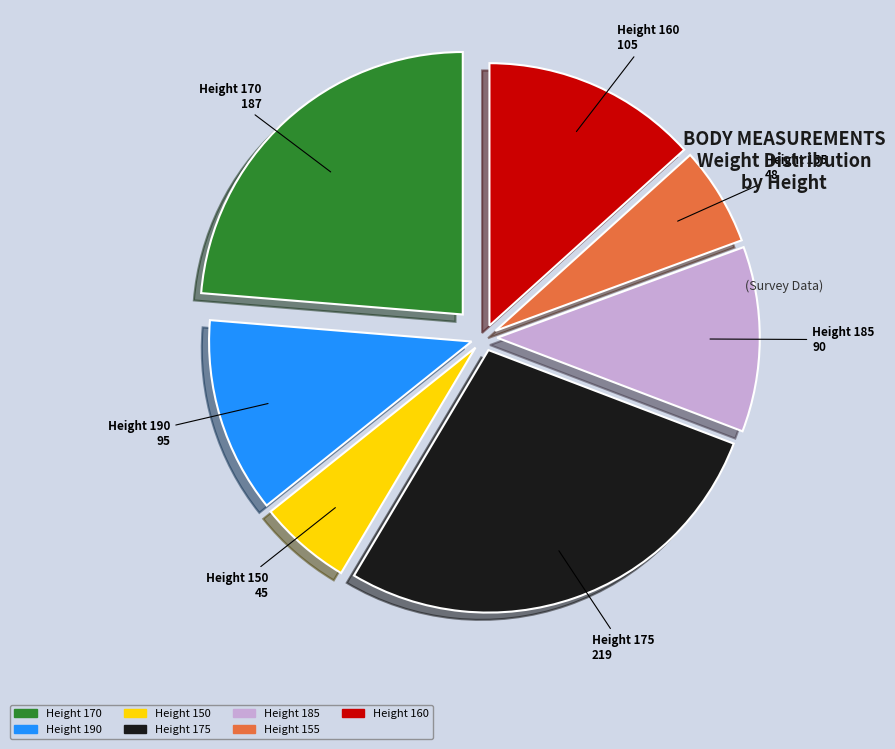

What is the largest slice in the pie chart?

Height 175